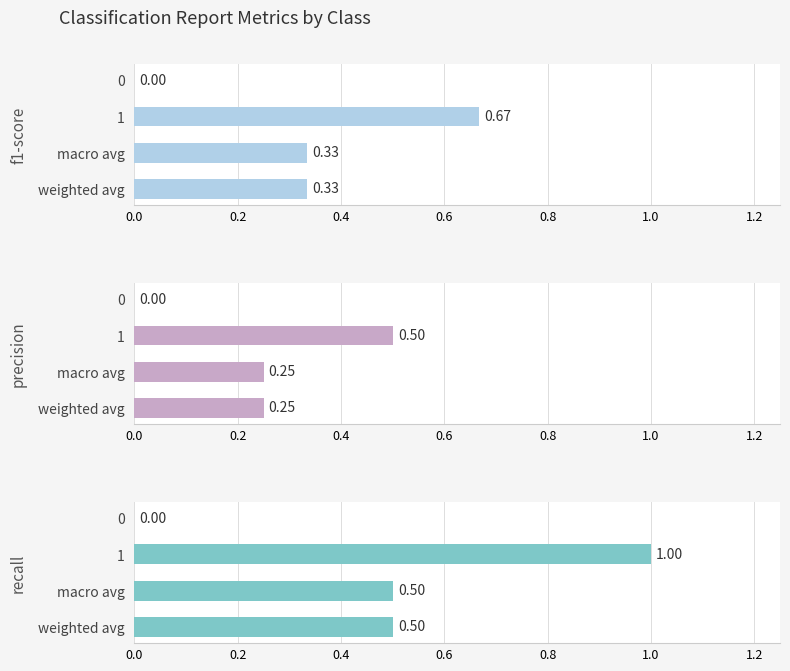

What is the difference between the maximum and minimum values in the precision series?

0.5